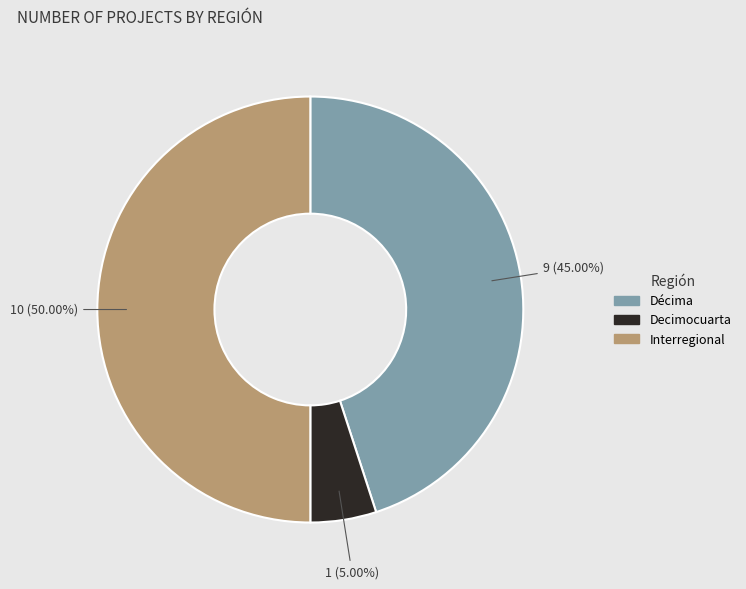

Which slice represents more than half of the pie?

Interregional